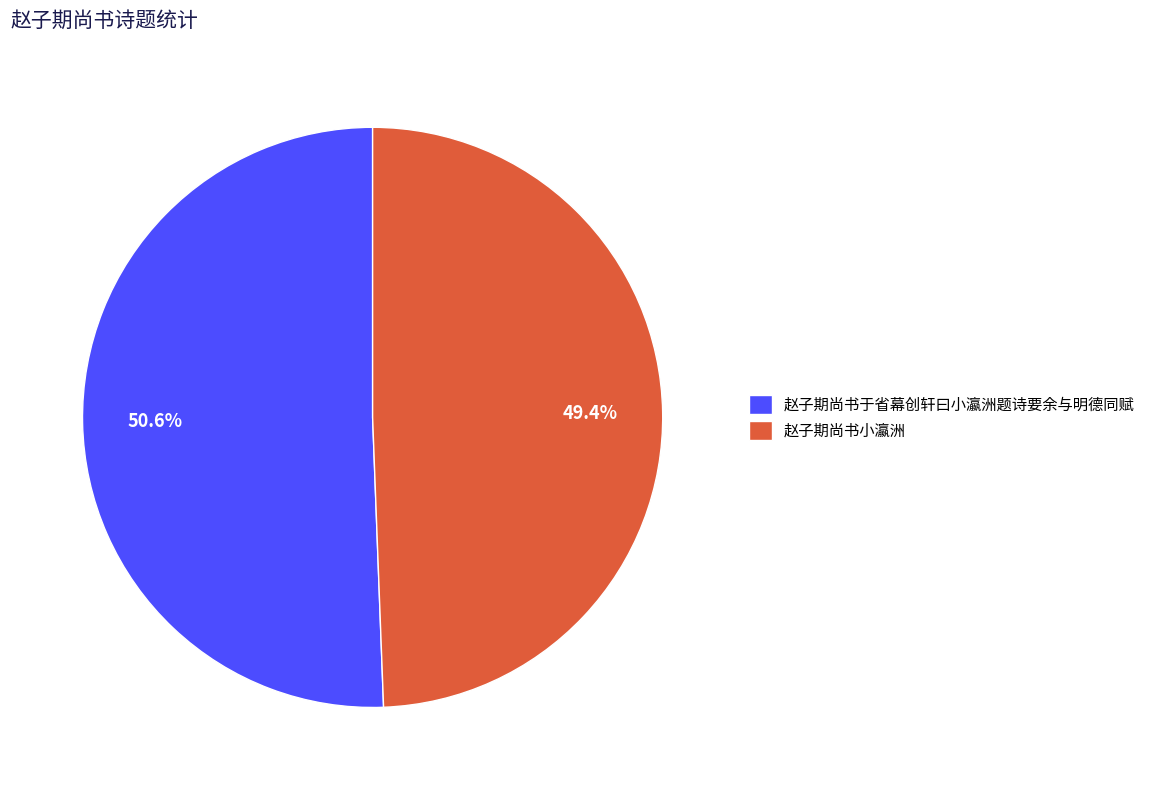

Which category accounts for the majority?

赵子期尚书于省幕创轩曰小瀛洲题诗要余与明德同赋